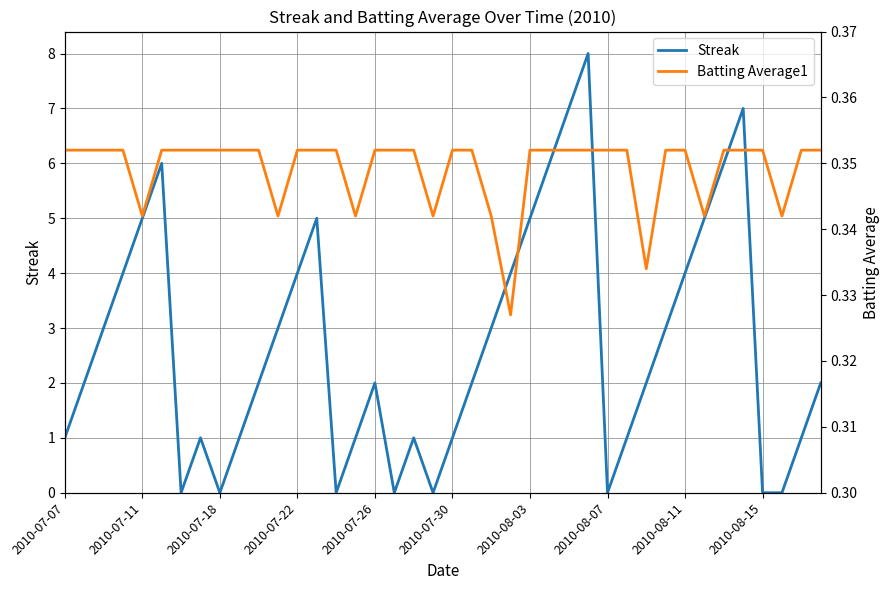

Reading right to left, transcribe all the data shown in this chart.

Streak: 2.0	1.0	0.0	0.0	7.0	6.0	5.0	4.0	3.0	2.0	1.0	0.0	8.0	7.0	6.0	5.0	4.0	3.0	2.0	1.0	0.0	1.0	0.0	2.0	1.0	0.0	5.0	4.0	3.0	2.0	1.0	0.0	1.0	0.0	6.0	5.0	4.0	3.0	2.0	1.0
Batting Average1: 0.4	0.4	0.3	0.4	0.4	0.4	0.3	0.4	0.4	0.3	0.4	0.4	0.4	0.4	0.4	0.4	0.3	0.3	0.4	0.4	0.3	0.4	0.4	0.4	0.3	0.4	0.4	0.4	0.3	0.4	0.4	0.4	0.4	0.4	0.4	0.3	0.4	0.4	0.4	0.4